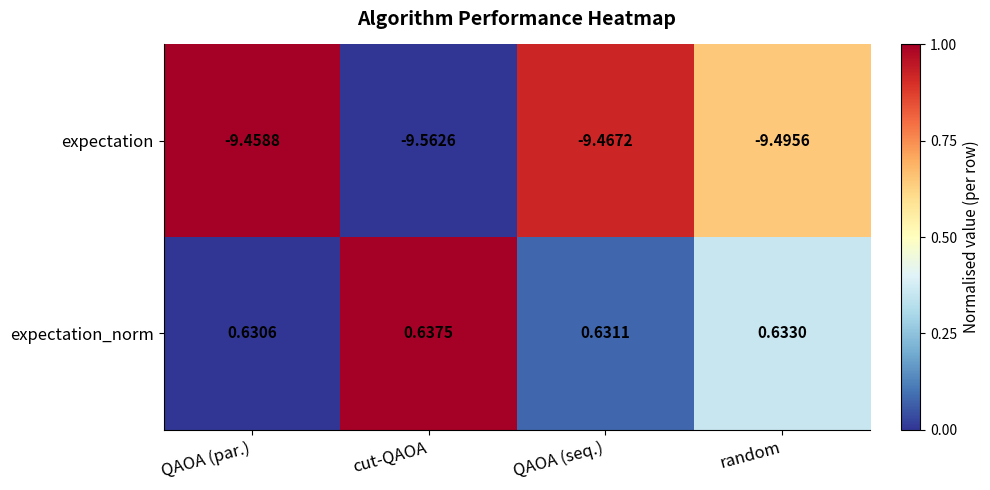

Which label corresponds to the smallest value in the chart?

cut-QAOA